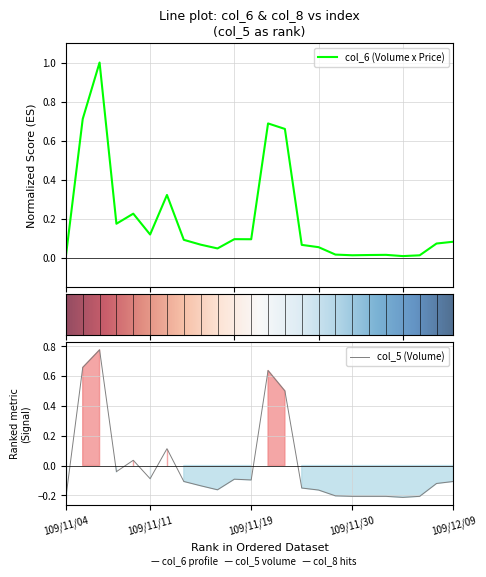

How many interior local peaks does the col_5 series have?

5